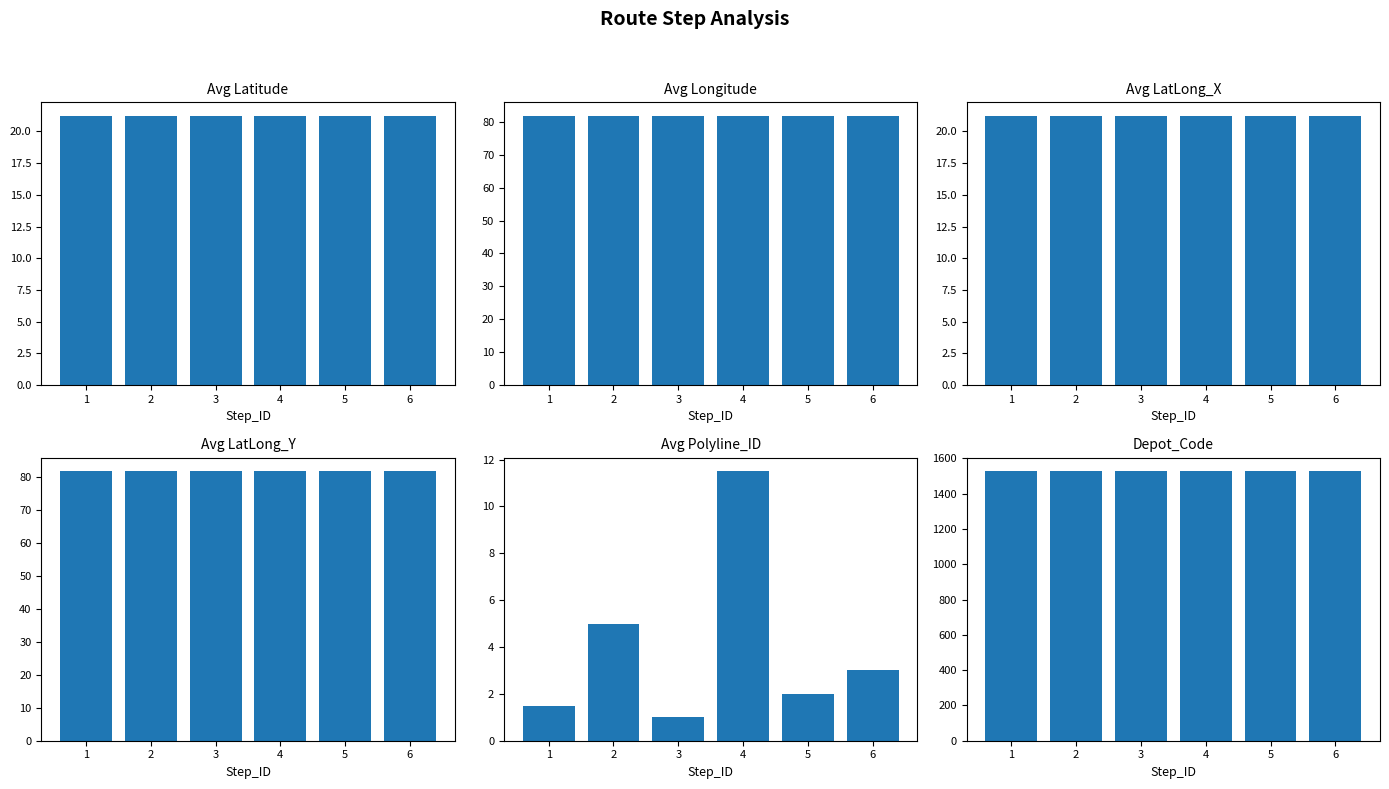

What are all the series names shown in the legend?

Avg Latitude, Avg Longitude, Avg LatLong_X, Avg LatLong_Y, Avg Polyline_ID, Depot_Code